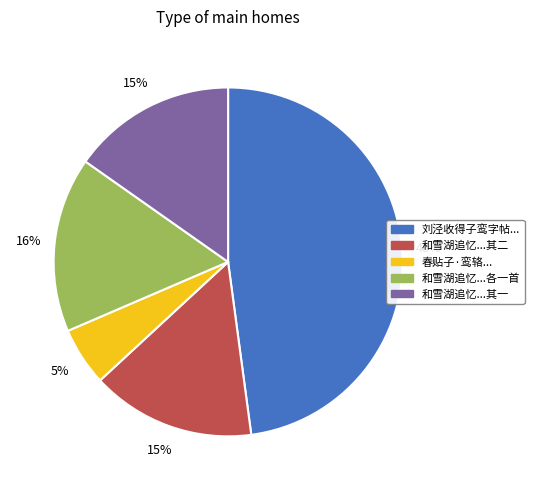

To the nearest percent, what is the average slice percentage?

20%